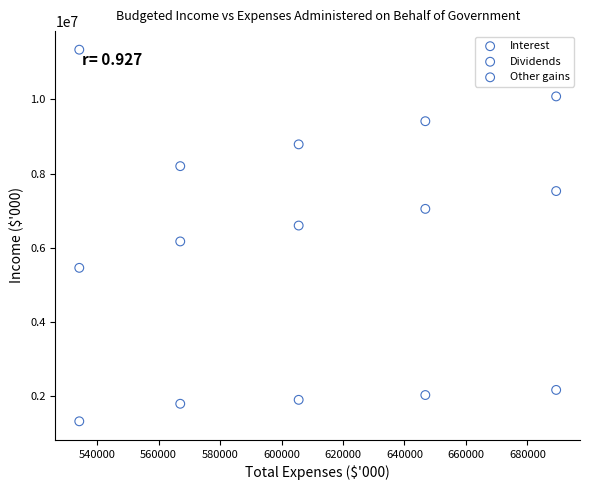

Across all data points, what is the range of Y values (max minus min)?

10025170